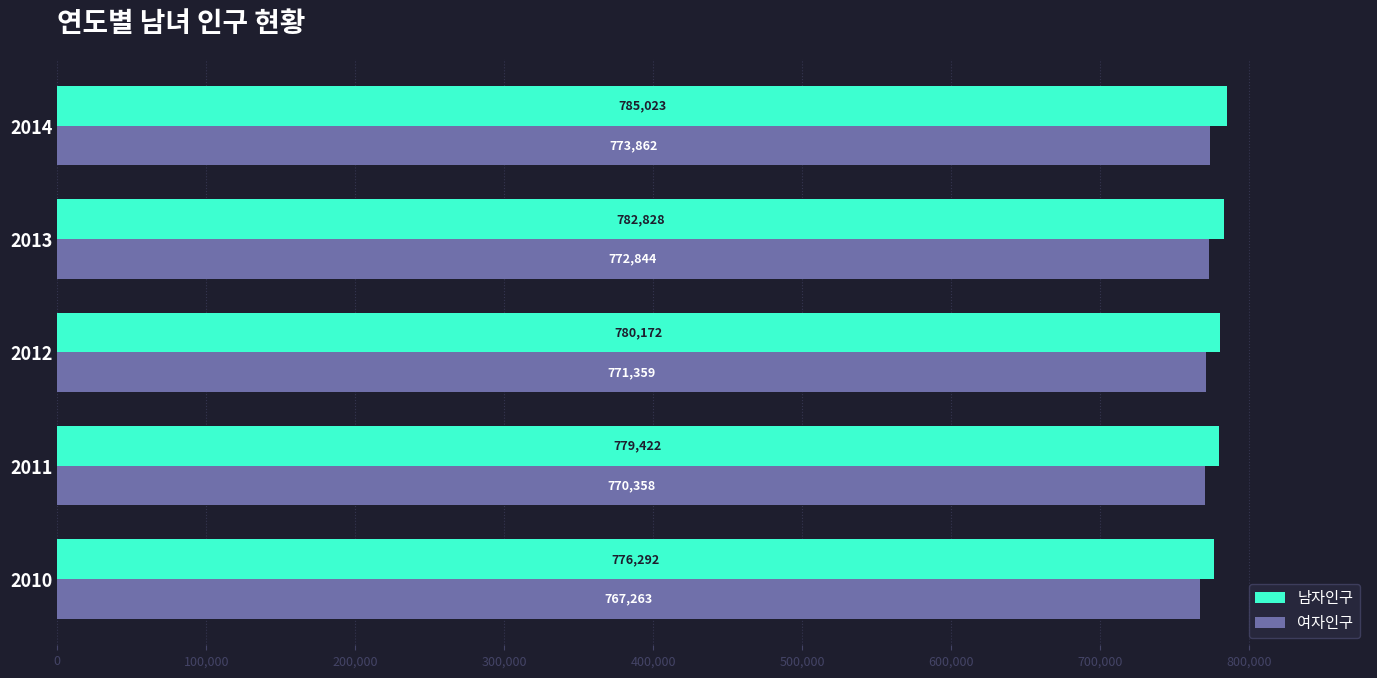

At how many categories does at least one series exceed 769136?

5